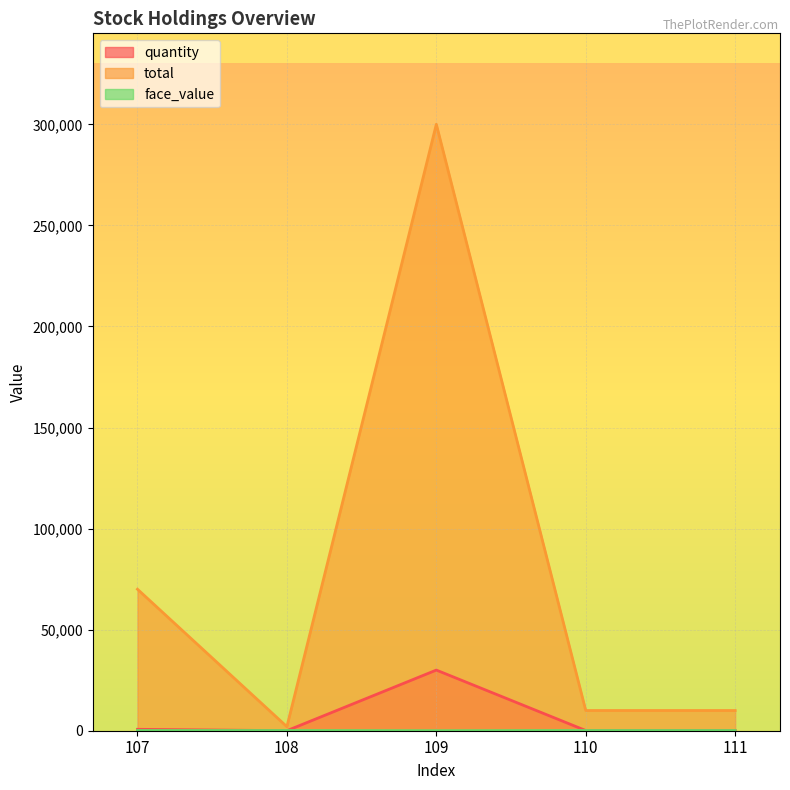

List the labels in order of face_value value, smallest first.

109, 107, 108, 110, 111